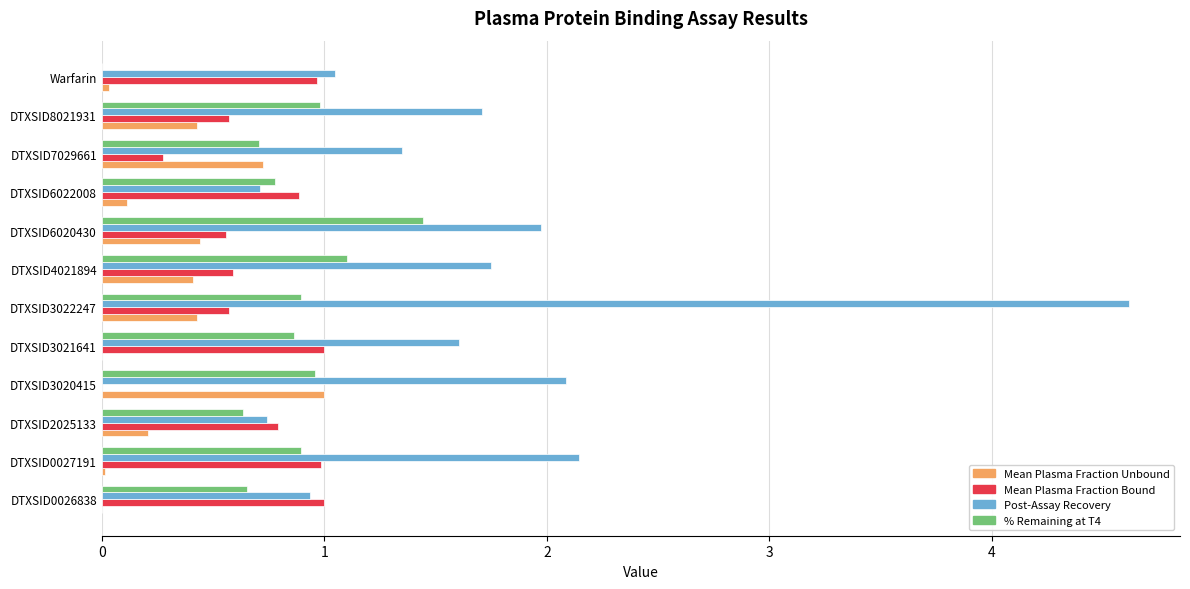

What are all the series names shown in the legend?

Mean Plasma Fraction Unbound, Mean Plasma Fraction Bound, Post-Assay Recovery, % Remaining at T4